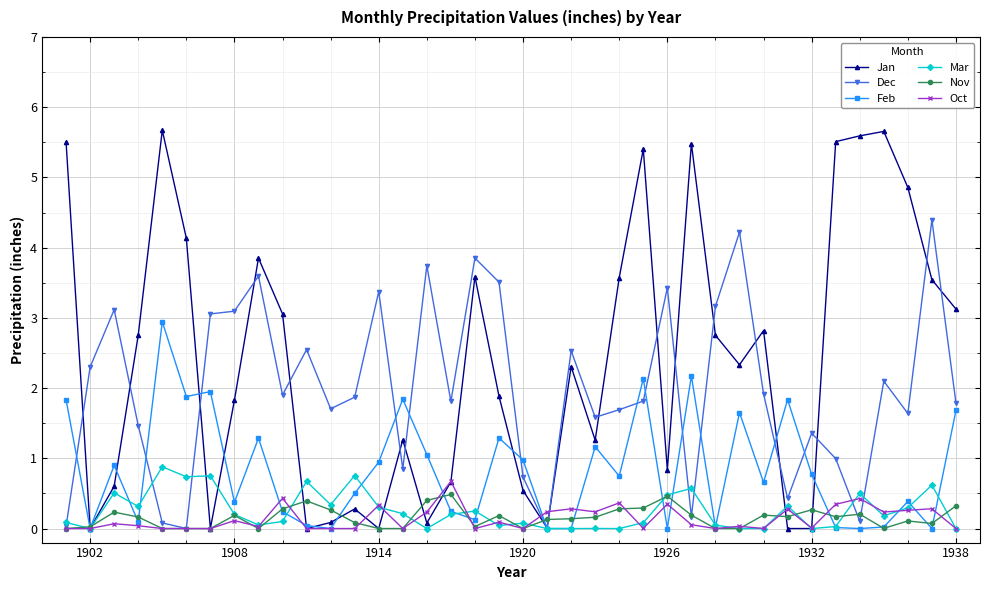

Which series has the largest total across all categories?

Jan